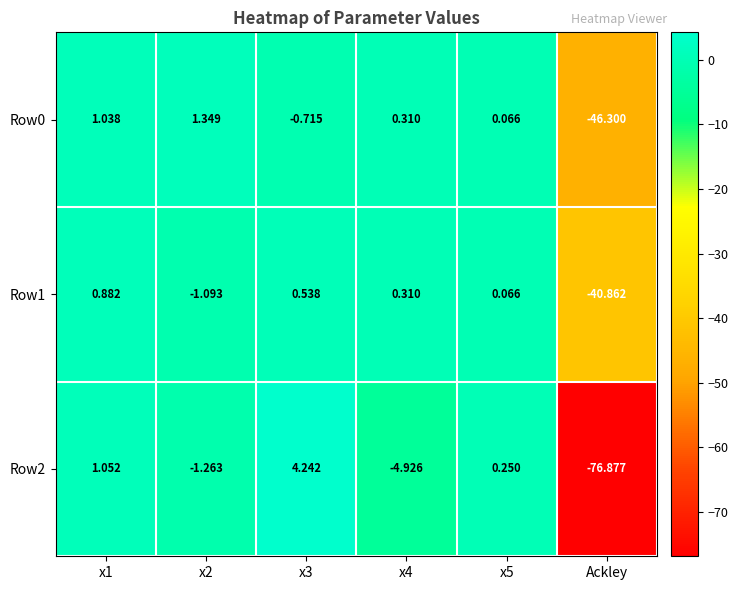

Is the value of Row1 at x3 greater than the value of Row2 at x4?

Yes